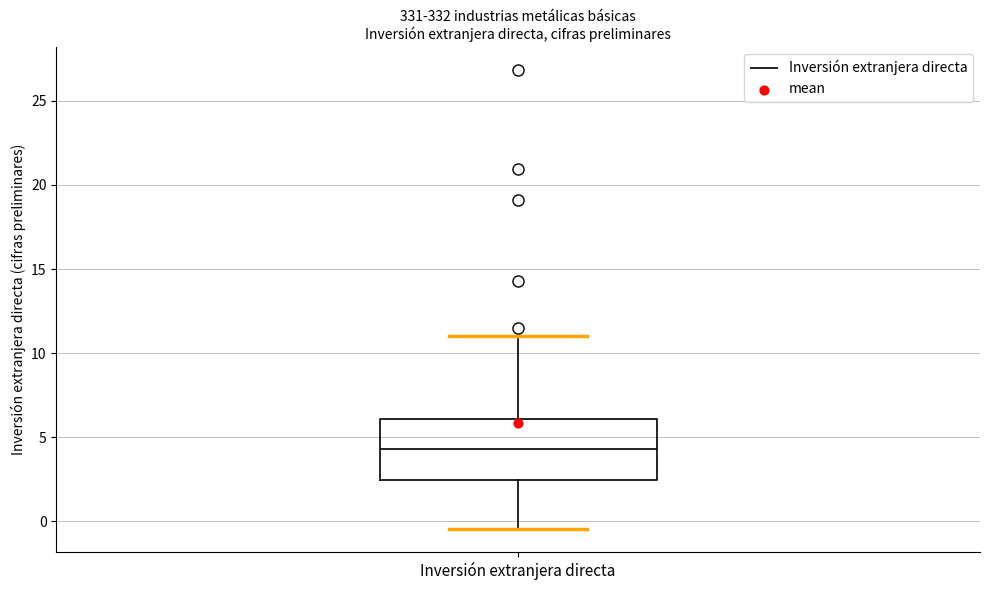

Read this box plot against the y-axis: the position of the median line, the range covered by the box, and the ends of both whiskers. The values are not printed on the chart, so give them approximately, as read against the axis.

median 4.5, box 2.5 to 6.0, whiskers -0.5 to 11.0